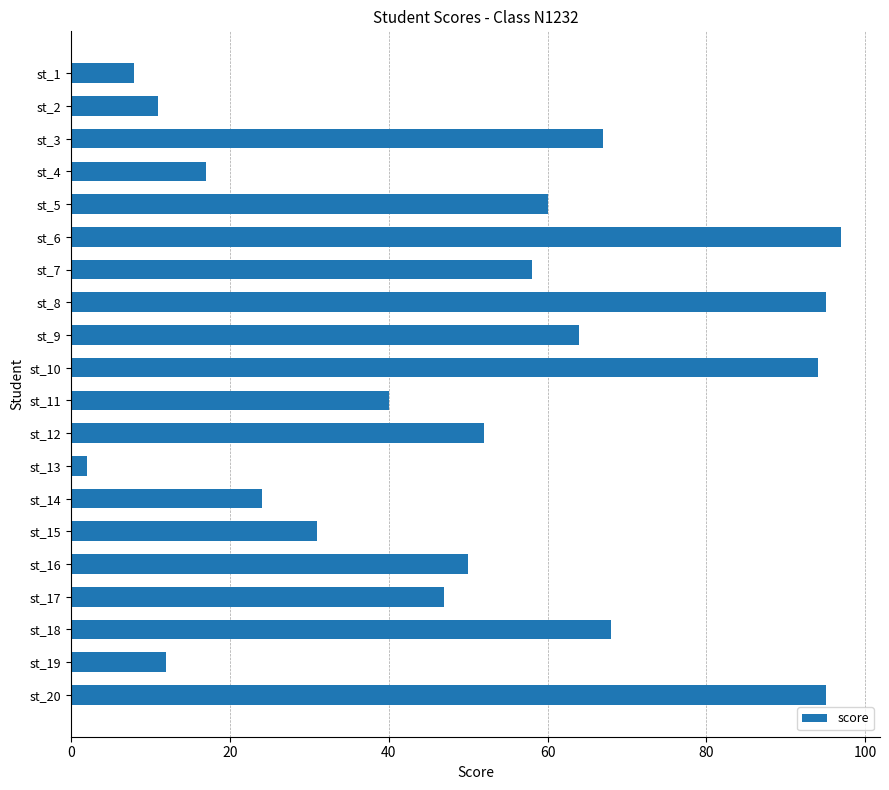

What is the smallest value displayed?

2